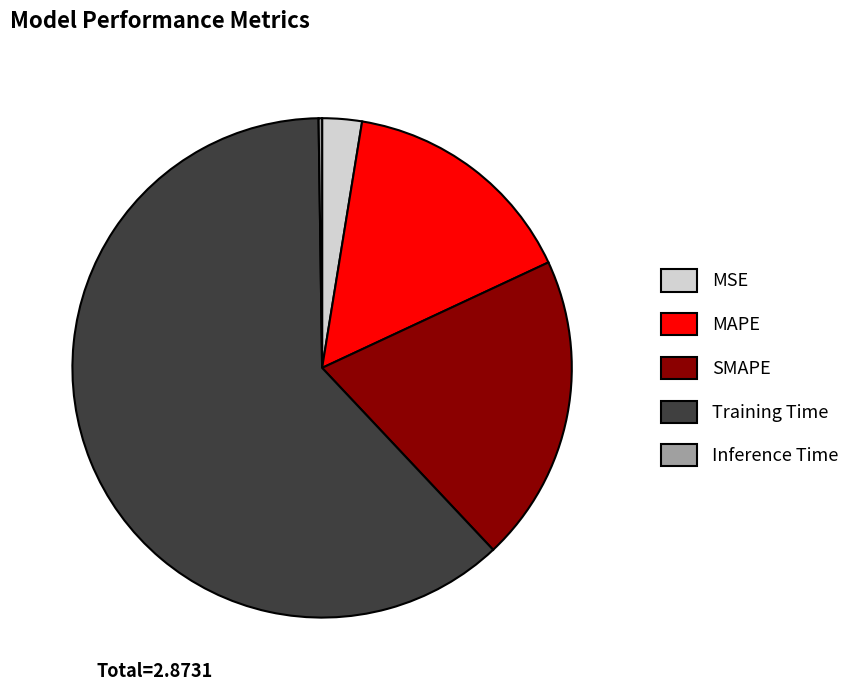

Which category has the biggest portion of the pie?

Training Time